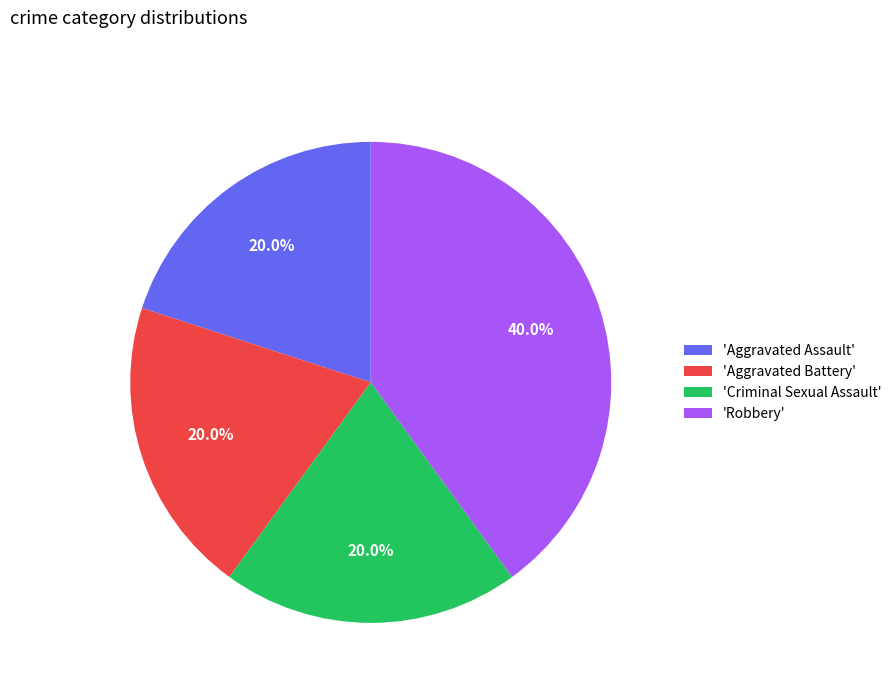

Does 'Criminal Sexual Assault' account for over 50% of the chart?

No